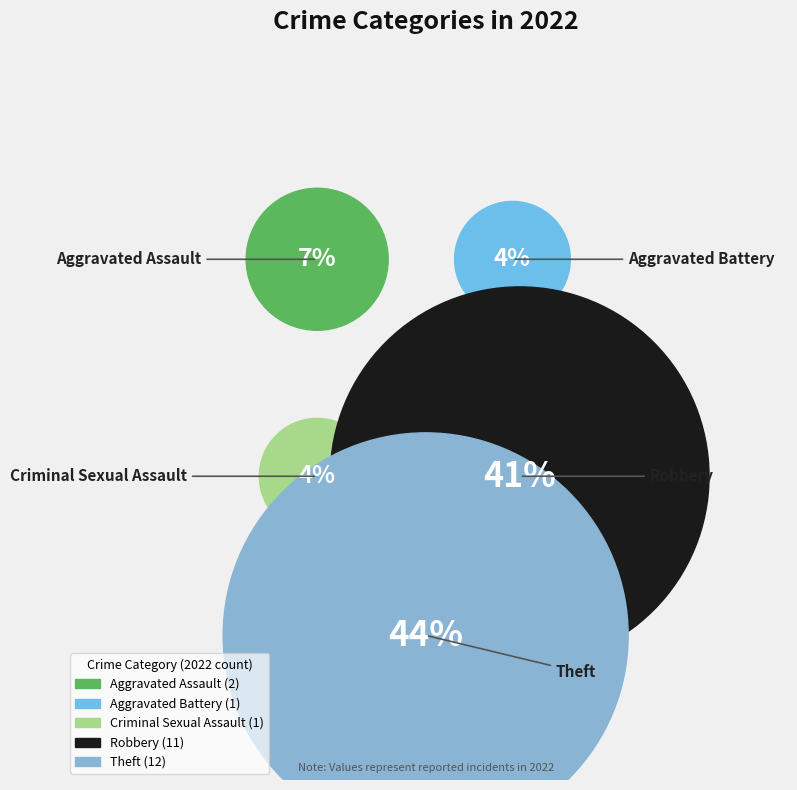

What is the smallest slice in the pie chart?

Aggravated Battery